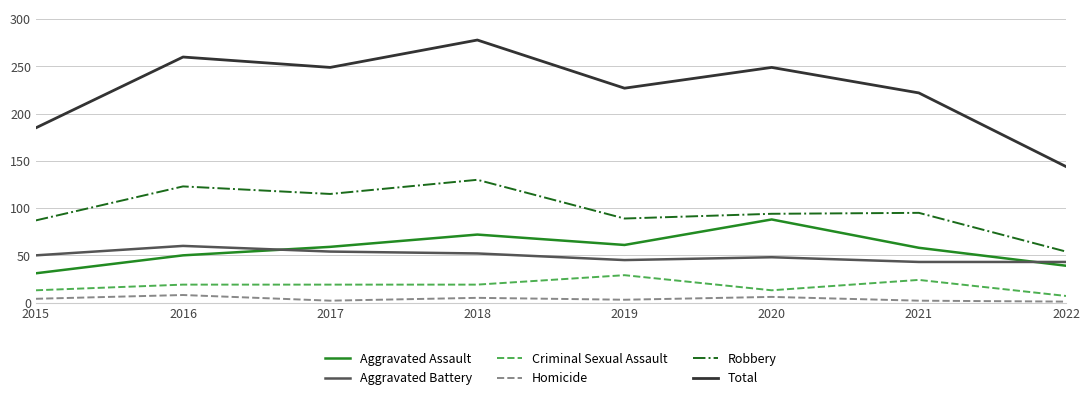

Count the number of categories in the chart.

8